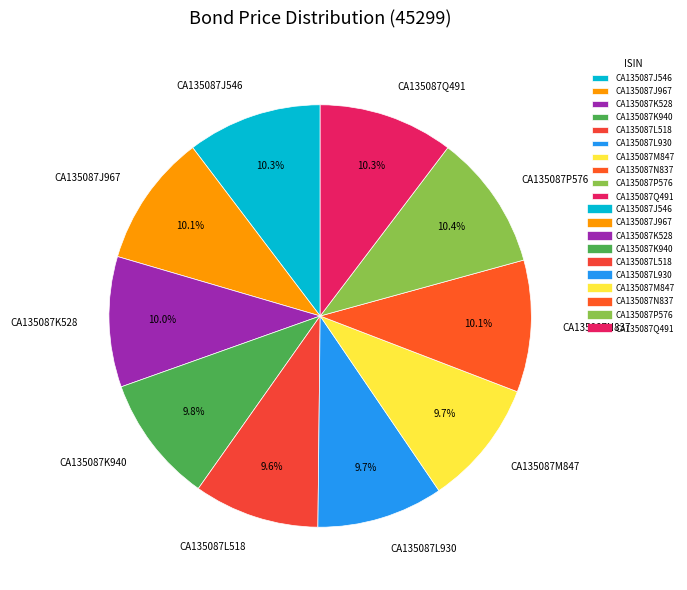

What percentage do CA135087Q491 and CA135087N837 together represent?

20.4%